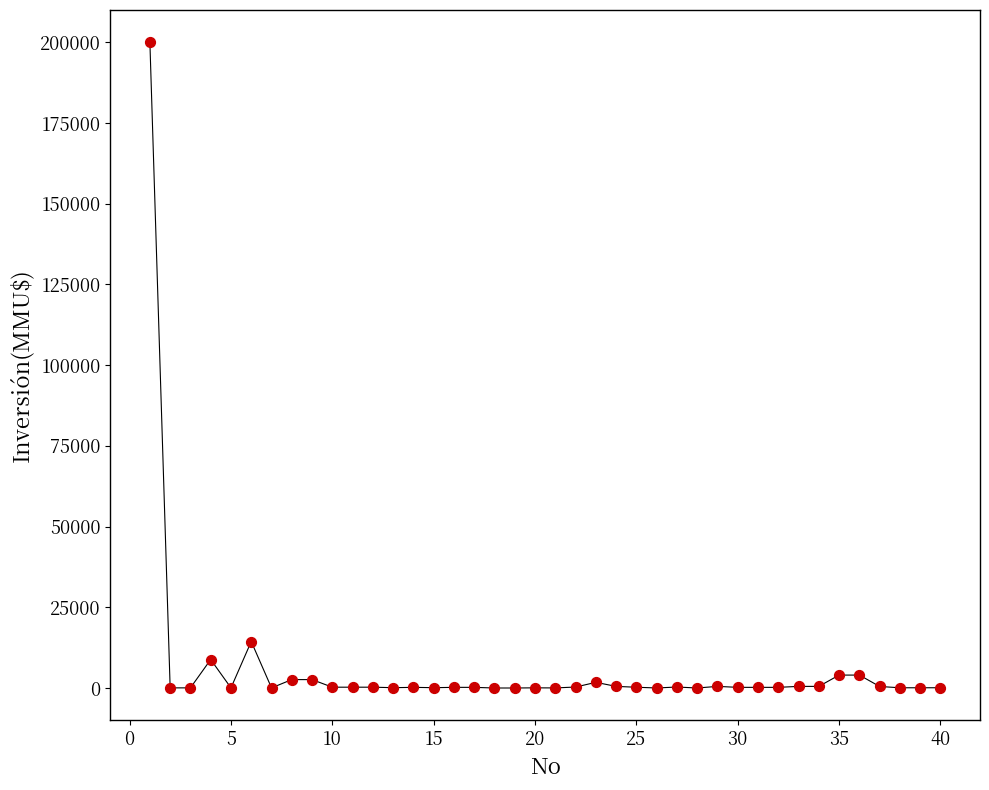

What is the range of Y values (max minus min)?

200000